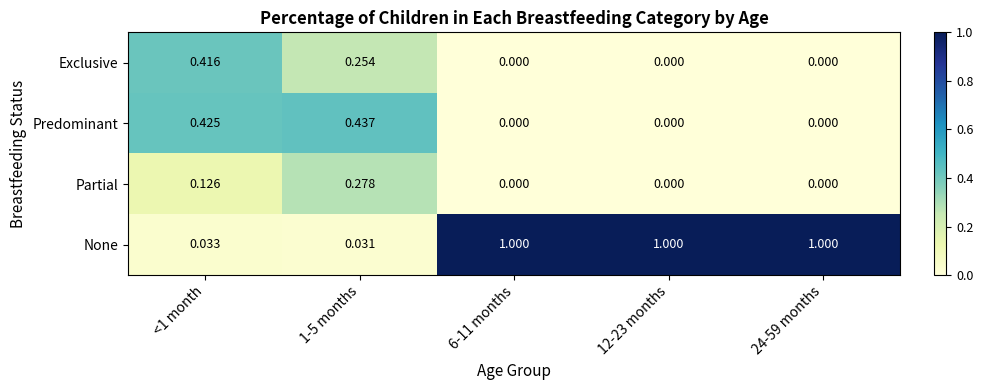

Rank the series by their maximum value, from highest to lowest.

None, Predominant, Exclusive, Partial